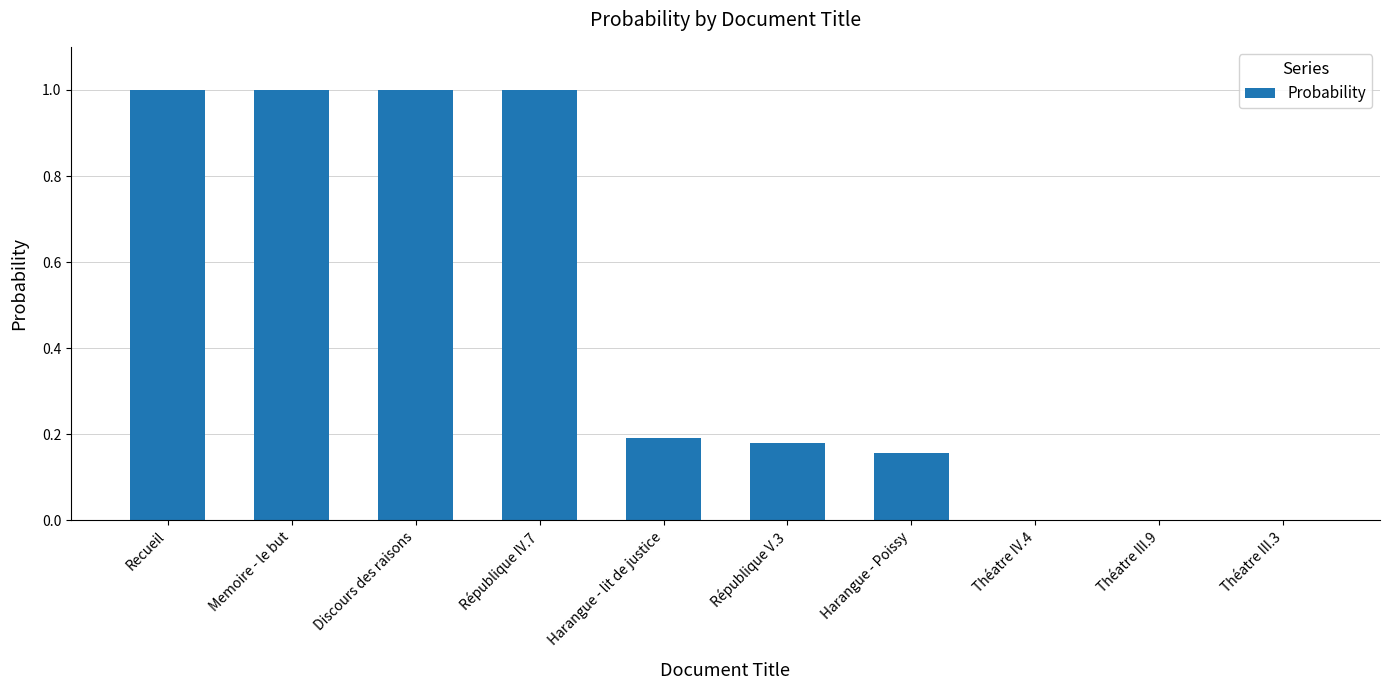

What is the greatest value displayed?

1.0